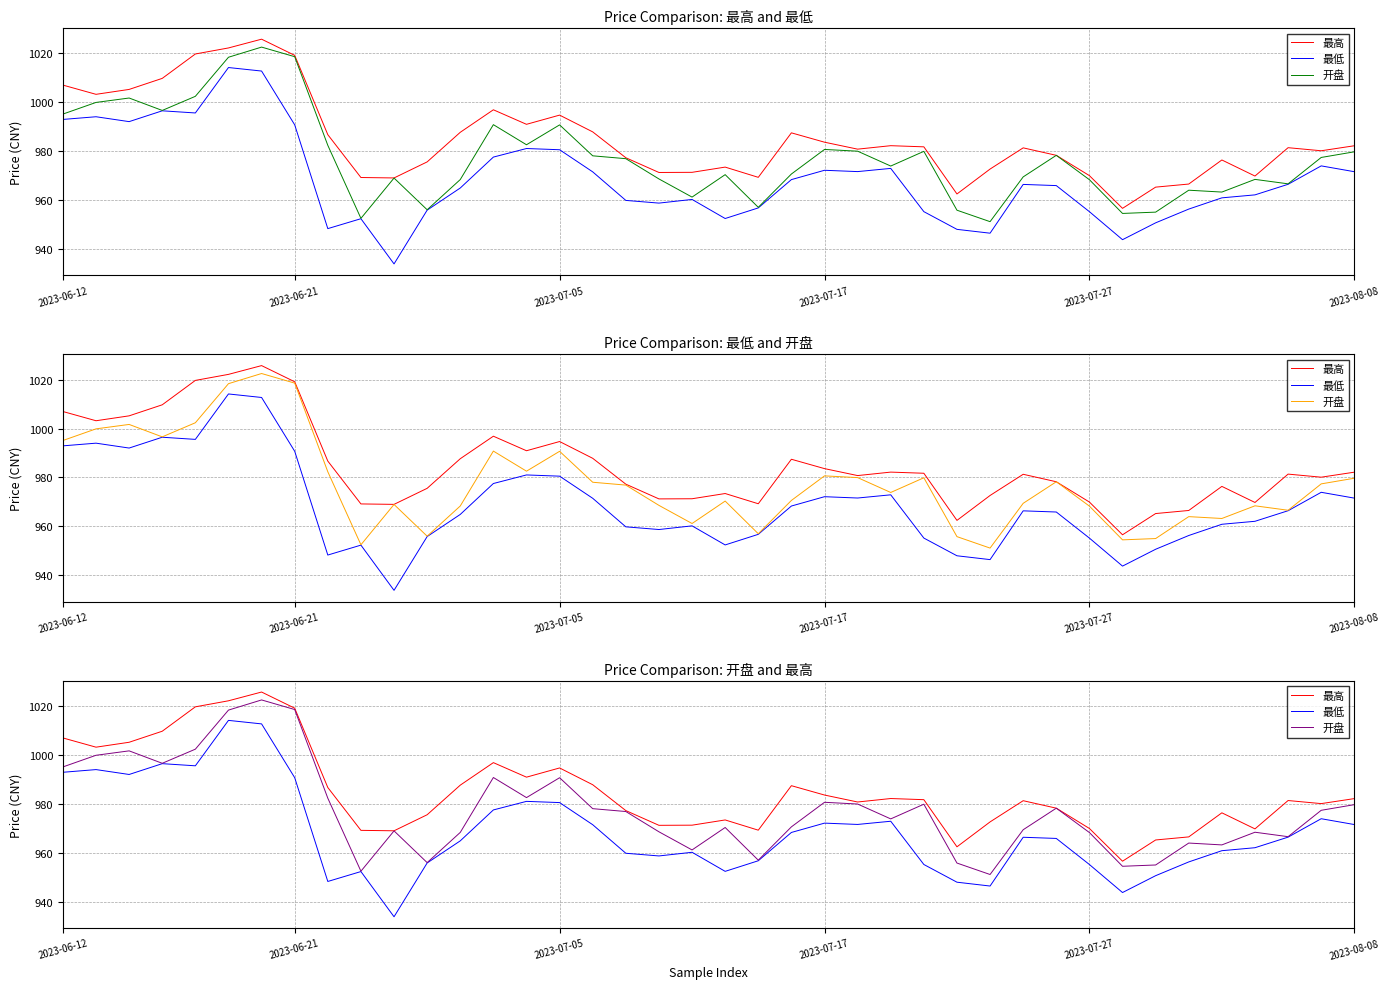

What is the average value of the 最高 series?

984.8